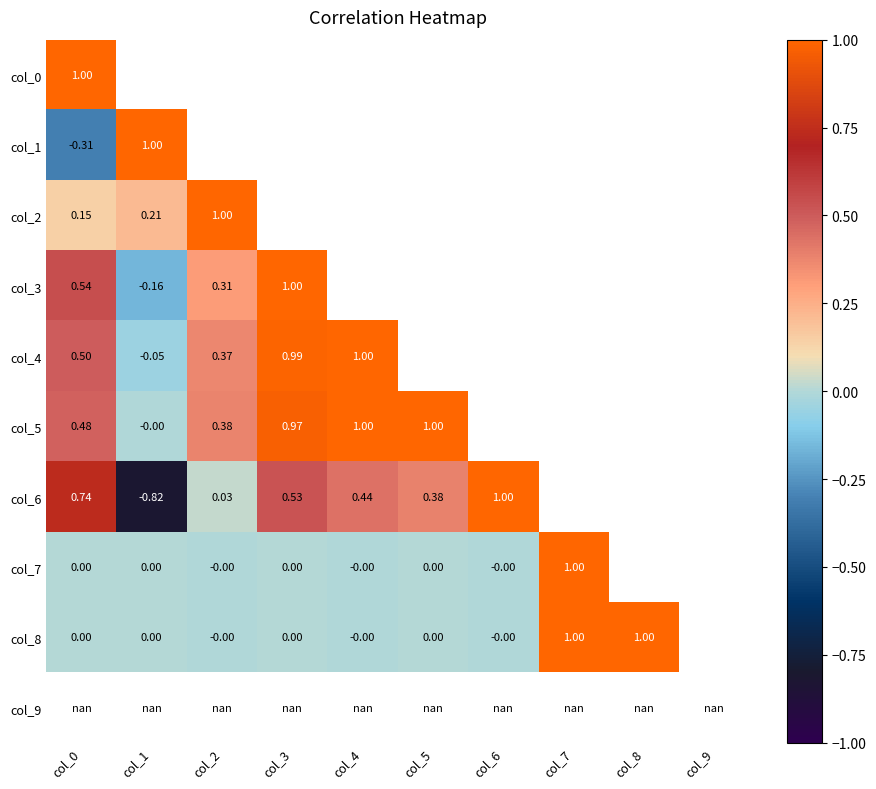

How many values in the col_5 series exceed 0?

8